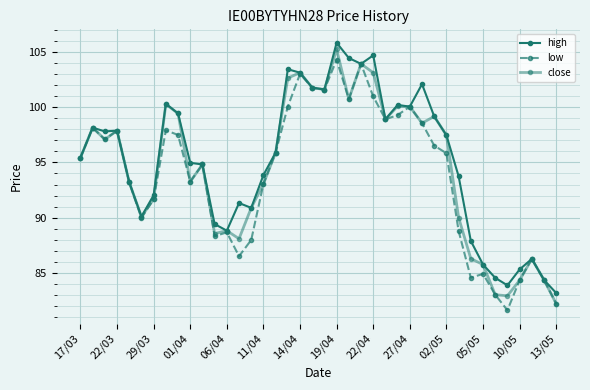

True or false: low and close cross at least once.

False